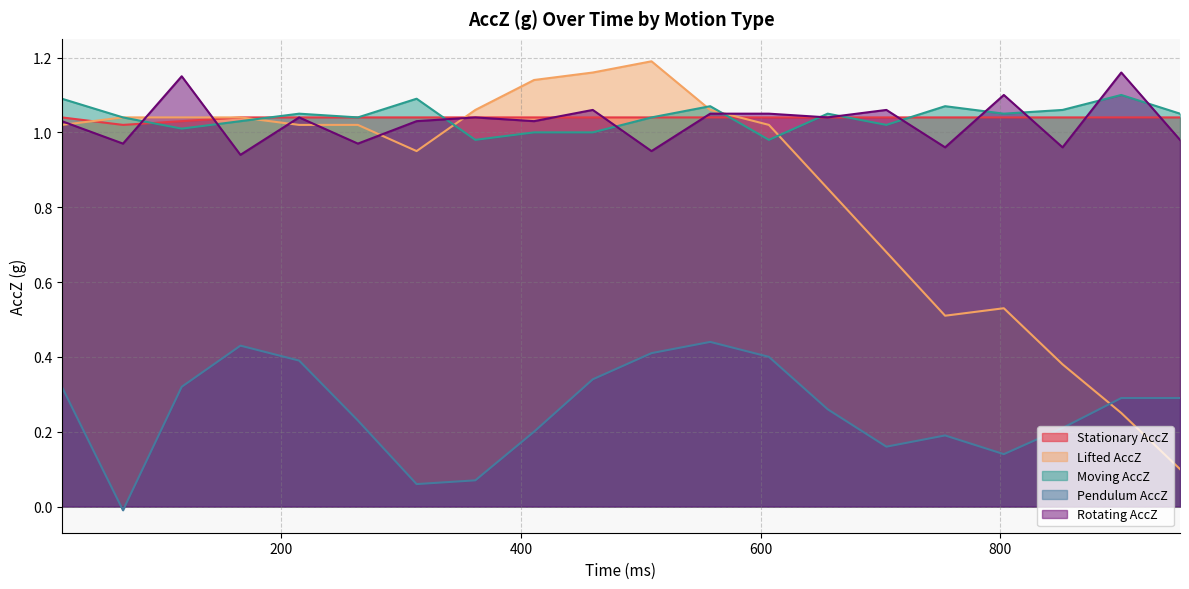

Does the chart display data point markers on the line(s)?

No